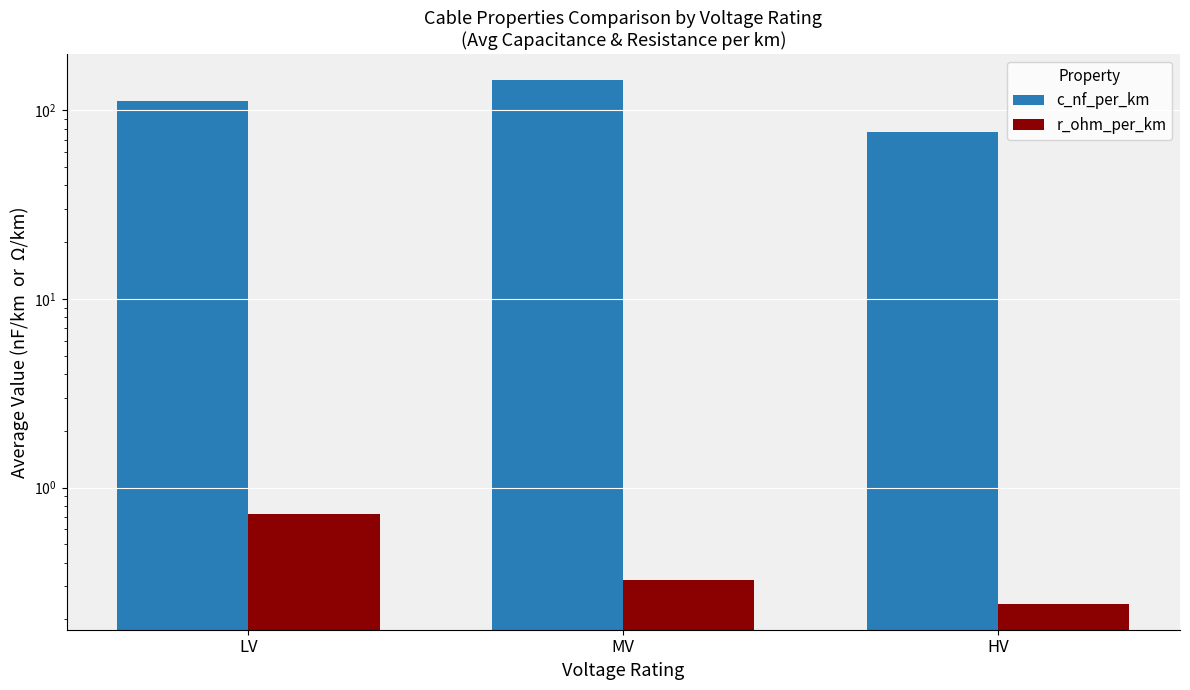

What is the total value across all series at MV?

145.1